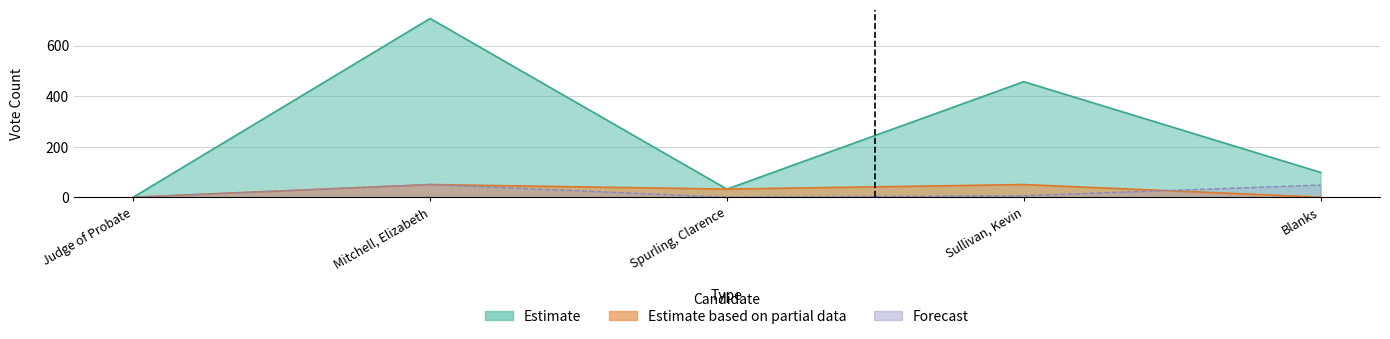

Does the chart have visible grid lines?

Yes